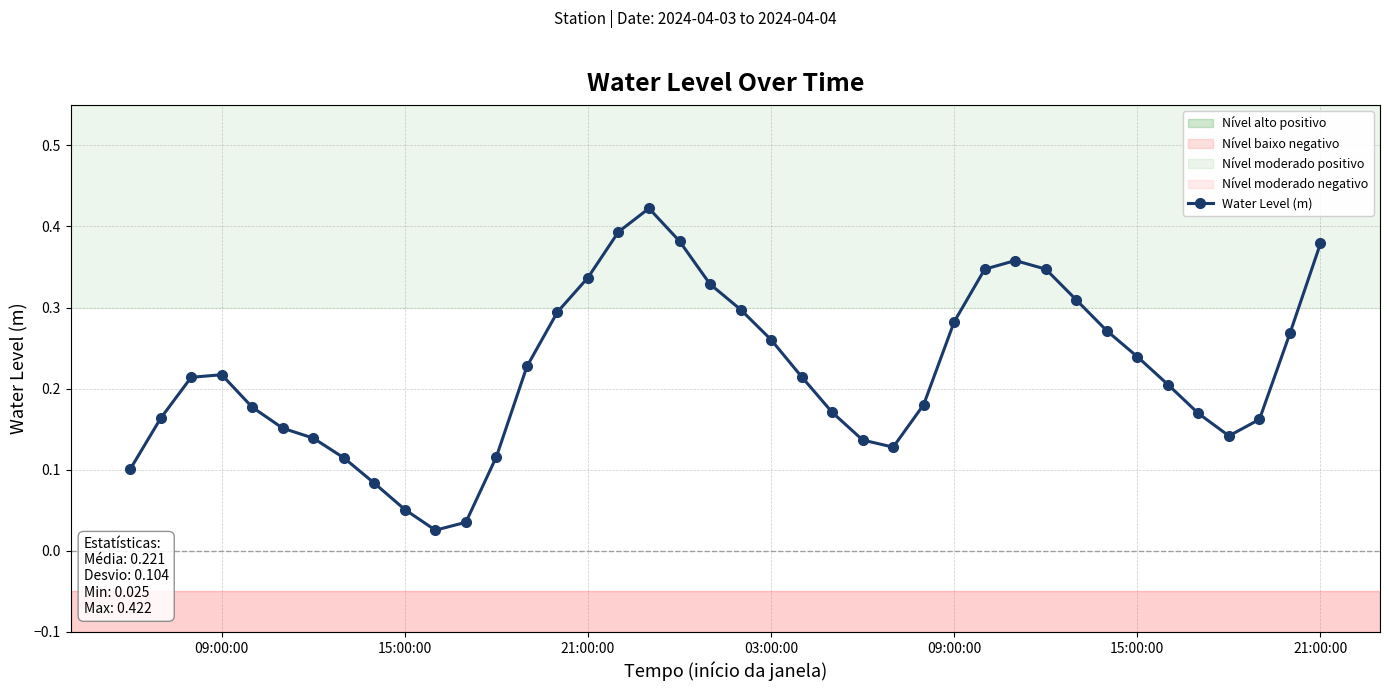

What is the sum of all values?

8.8